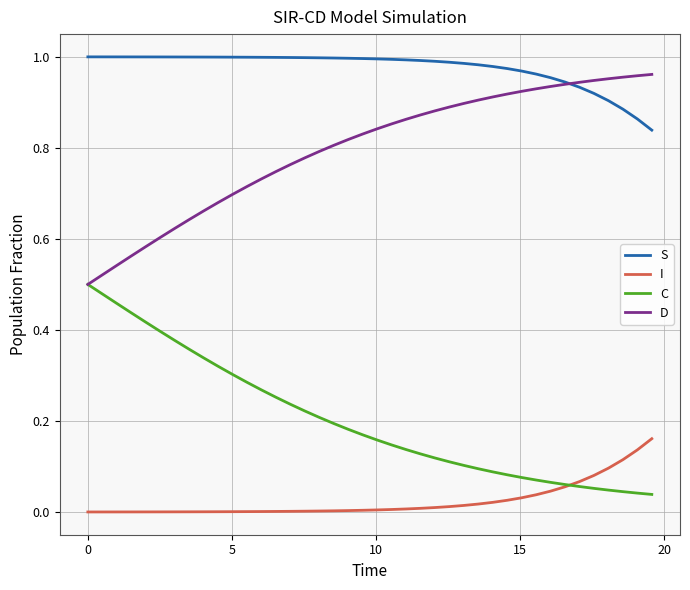

Which series has the largest total across all categories?

S